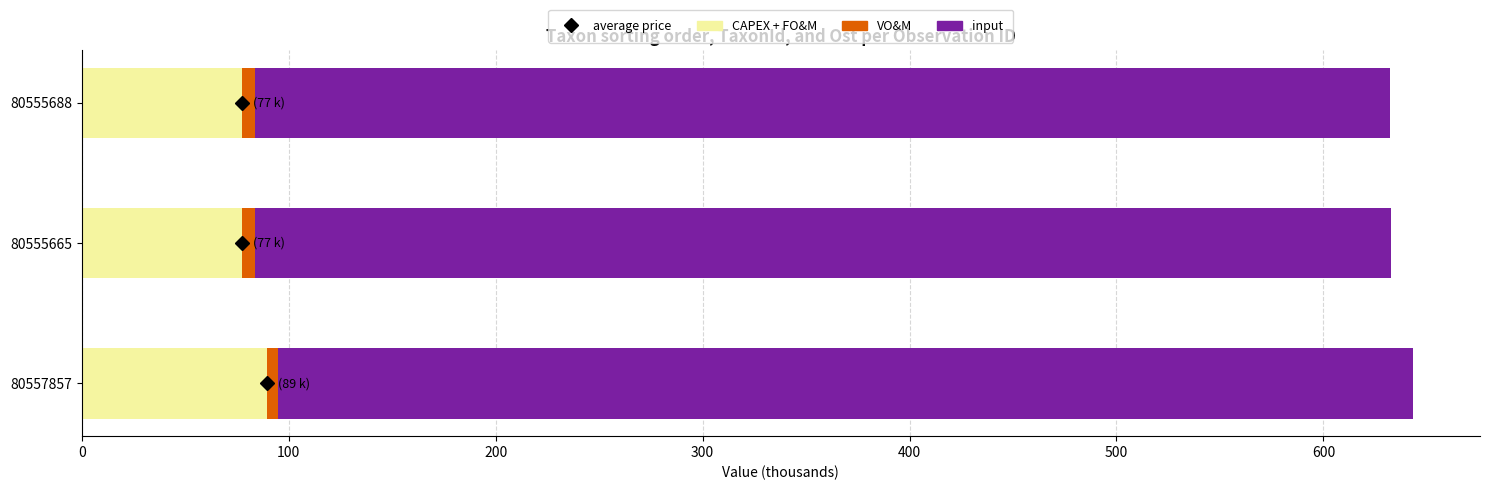

The value of CAPEX + FO&M at 80557857 is 89.4. True or false?

True